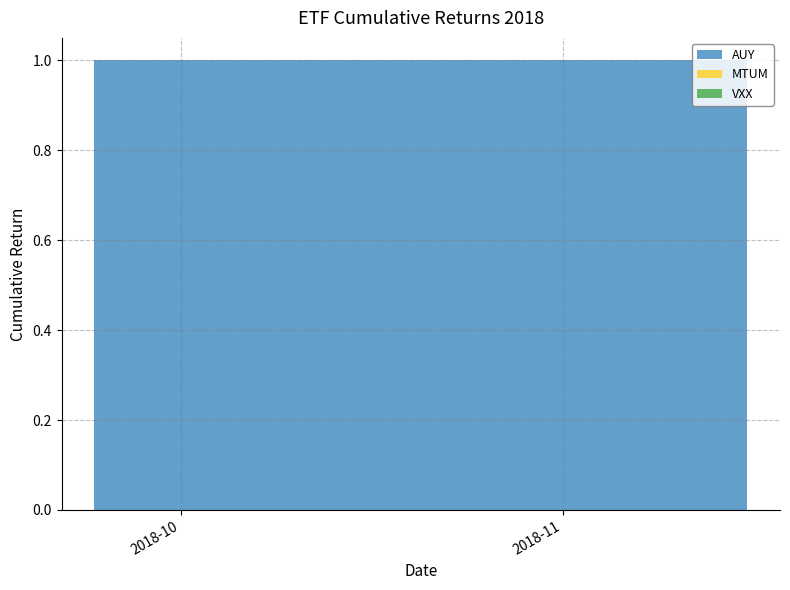

Reading left to right, extract all data points from this chart.

AUY: 2018-09-24=1	2018-09-25=1	2018-09-26=1	2018-09-27=1	2018-09-28=1	2018-10-01=1	2018-10-02=1	2018-10-03=1	2018-10-04=1	2018-10-05=1	2018-10-08=1	2018-10-09=1	2018-10-10=1	2018-10-11=1	2018-10-12=1	2018-10-15=1	2018-10-16=1	2018-10-17=1	2018-10-18=1	2018-10-19=1	2018-10-22=1	2018-10-23=1	2018-10-24=1	2018-10-25=1	2018-10-26=1	2018-10-29=1	2018-10-30=1	2018-10-31=1	2018-11-01=1	2018-11-02=1	2018-11-05=1	2018-11-06=1	2018-11-07=1	2018-11-08=1	2018-11-09=1	2018-11-12=1	2018-11-13=1	2018-11-14=1	2018-11-15=1	2018-11-16=1
MTUM: 2018-09-24=0	2018-09-25=0	2018-09-26=0	2018-09-27=0	2018-09-28=0	2018-10-01=0	2018-10-02=0	2018-10-03=0	2018-10-04=0	2018-10-05=0	2018-10-08=0	2018-10-09=0	2018-10-10=0	2018-10-11=0	2018-10-12=0	2018-10-15=0	2018-10-16=0	2018-10-17=0	2018-10-18=0	2018-10-19=0	2018-10-22=0	2018-10-23=0	2018-10-24=0	2018-10-25=0	2018-10-26=0	2018-10-29=0	2018-10-30=0	2018-10-31=0	2018-11-01=0	2018-11-02=0	2018-11-05=0	2018-11-06=0	2018-11-07=0	2018-11-08=0	2018-11-09=0	2018-11-12=0	2018-11-13=0	2018-11-14=0	2018-11-15=0	2018-11-16=0
VXX: 2018-09-24=0	2018-09-25=0	2018-09-26=0	2018-09-27=0	2018-09-28=0	2018-10-01=0	2018-10-02=0	2018-10-03=0	2018-10-04=0	2018-10-05=0	2018-10-08=0	2018-10-09=0	2018-10-10=0	2018-10-11=0	2018-10-12=0	2018-10-15=0	2018-10-16=0	2018-10-17=0	2018-10-18=0	2018-10-19=0	2018-10-22=0	2018-10-23=0	2018-10-24=0	2018-10-25=0	2018-10-26=0	2018-10-29=0	2018-10-30=0	2018-10-31=0	2018-11-01=0	2018-11-02=0	2018-11-05=0	2018-11-06=0	2018-11-07=0	2018-11-08=0	2018-11-09=0	2018-11-12=0	2018-11-13=0	2018-11-14=0	2018-11-15=0	2018-11-16=0